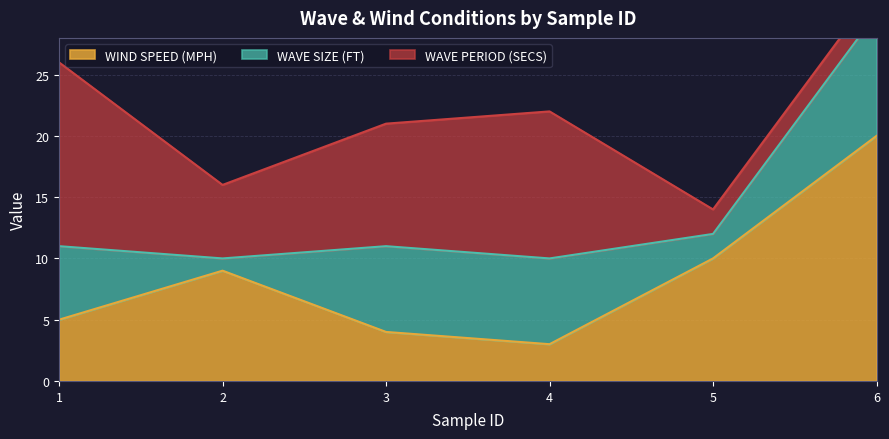

At how many categories does at least one series exceed 14?

2